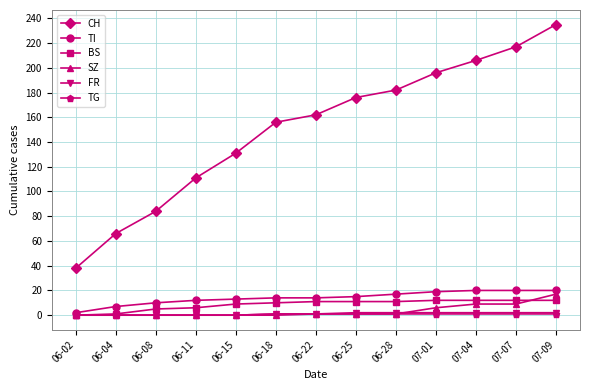

Which series changed the most between 06-02 and 07-07?

CH